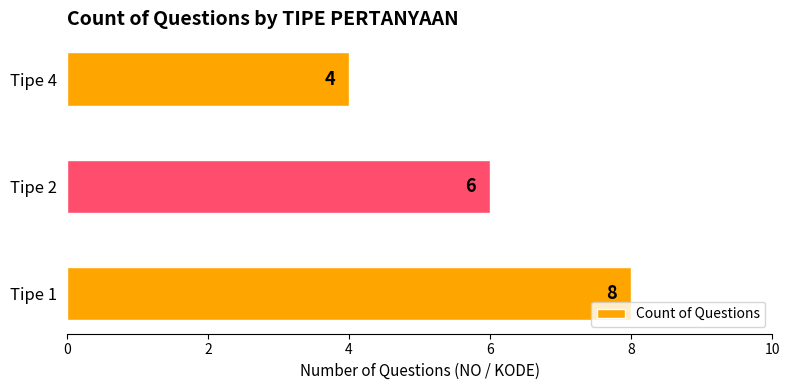

Between Tipe 4 and Tipe 1, which is larger?

Tipe 1